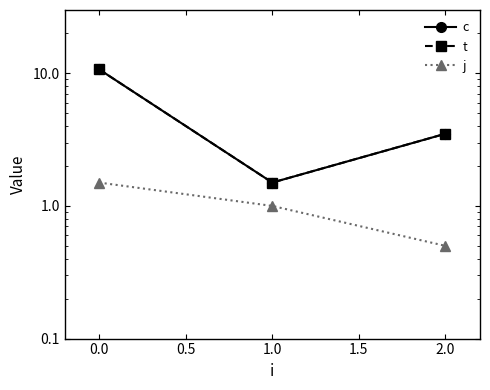

How many distinct data groups are displayed?

3